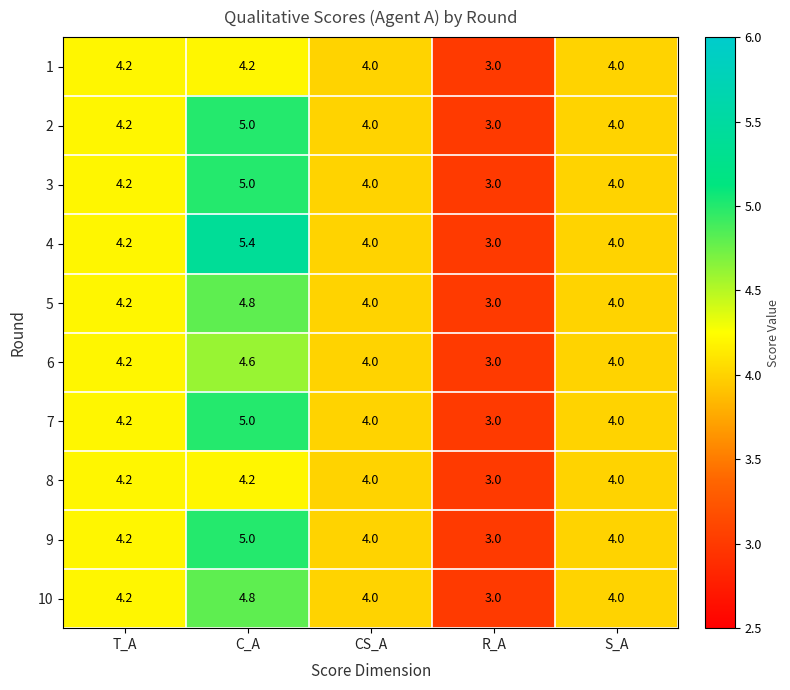

The 5 series shows 5.3 at CS_A. True or false?

False